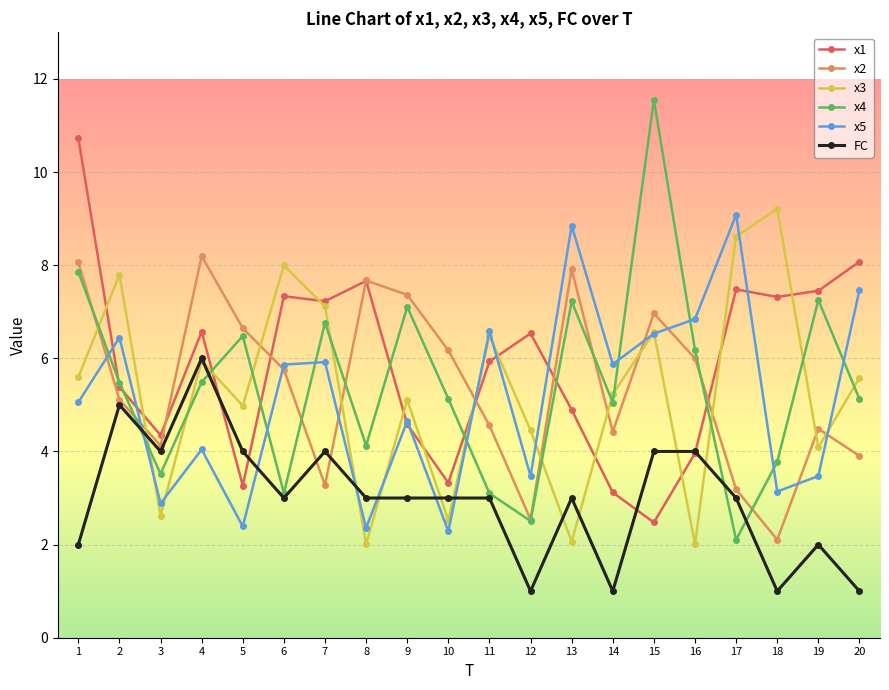

What is the value of the x4 point at the 19th from the left?

7.3